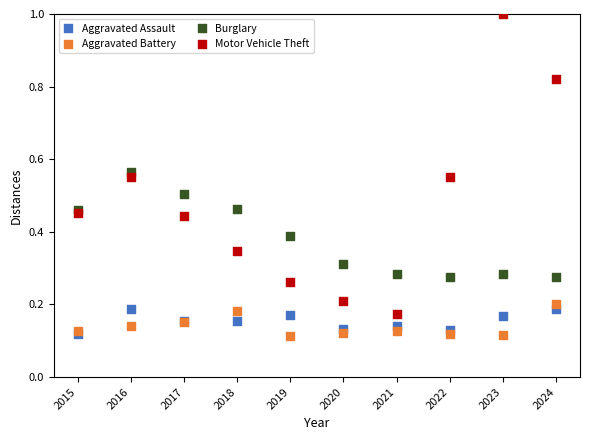

What are all the series names shown in the legend?

Aggravated Assault, Aggravated Battery, Burglary, Motor Vehicle Theft